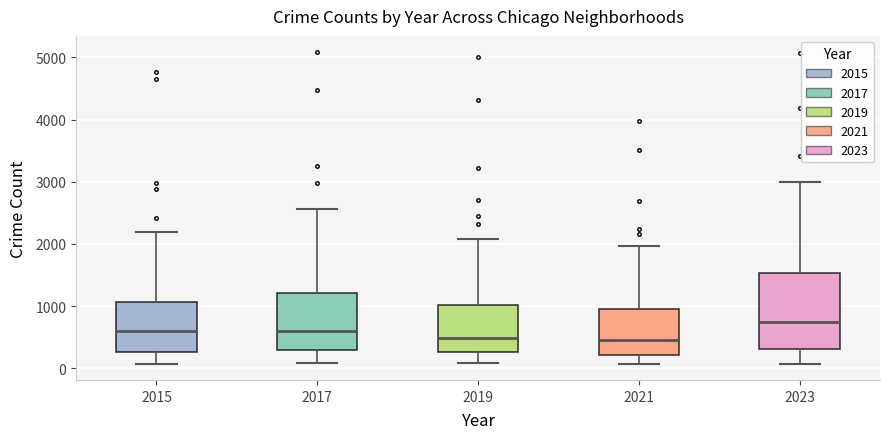

Which box has the highest median line?

2023